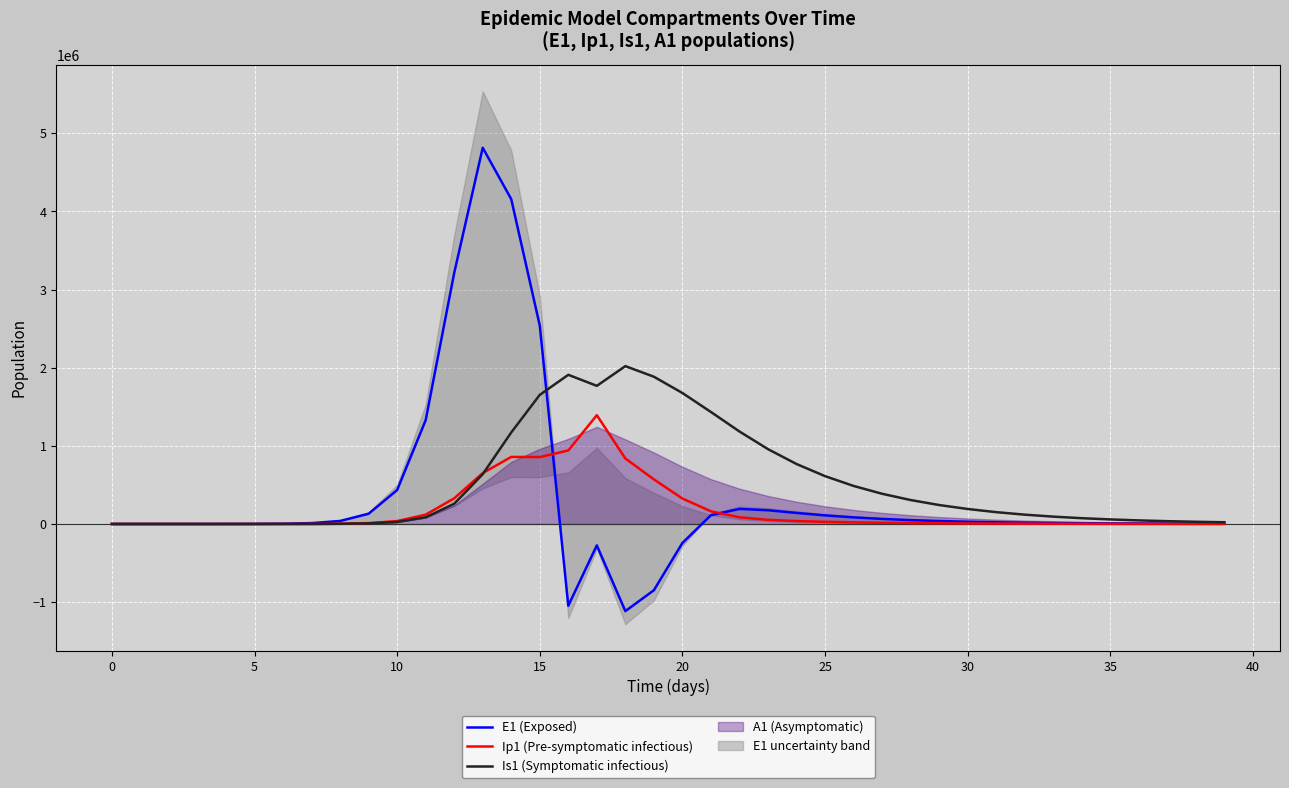

What is the total value across all series at 32?

140021.9